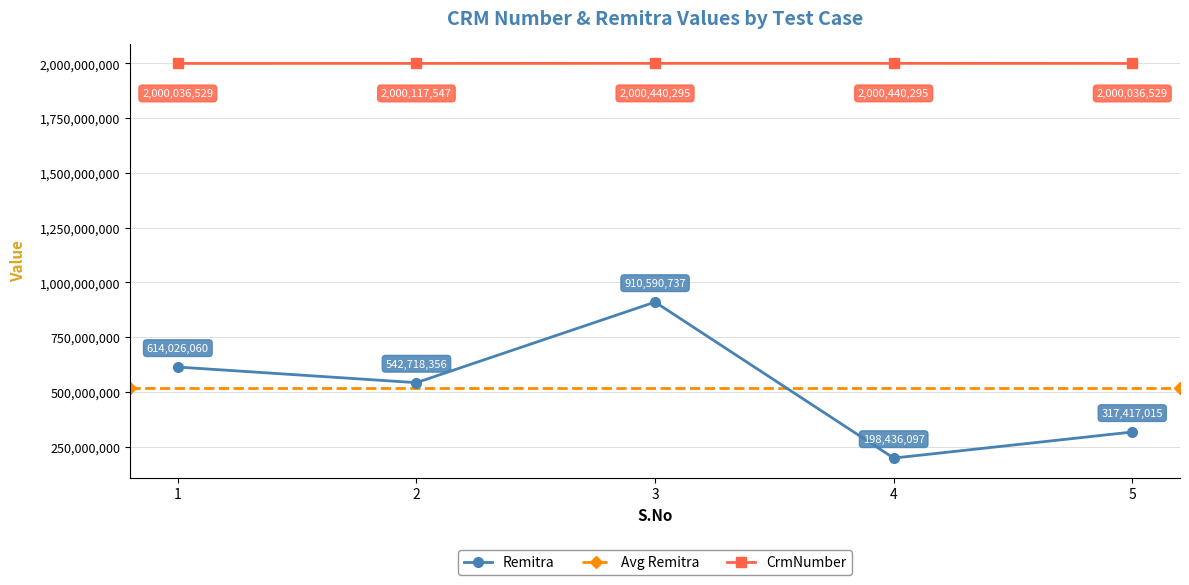

Reading left to right, extract all data points from this chart.

Remitra: 1=614026060	2=542718356	3=910590737	4=198436097	5=317417015
CrmNumber: 1=2000036529	2=2000117547	3=2000440295	4=2000440295	5=2000036529